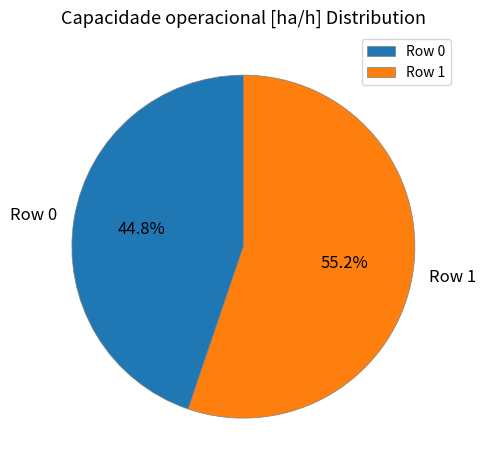

To the nearest percent, what percentage of the pie is Row 0?

45%